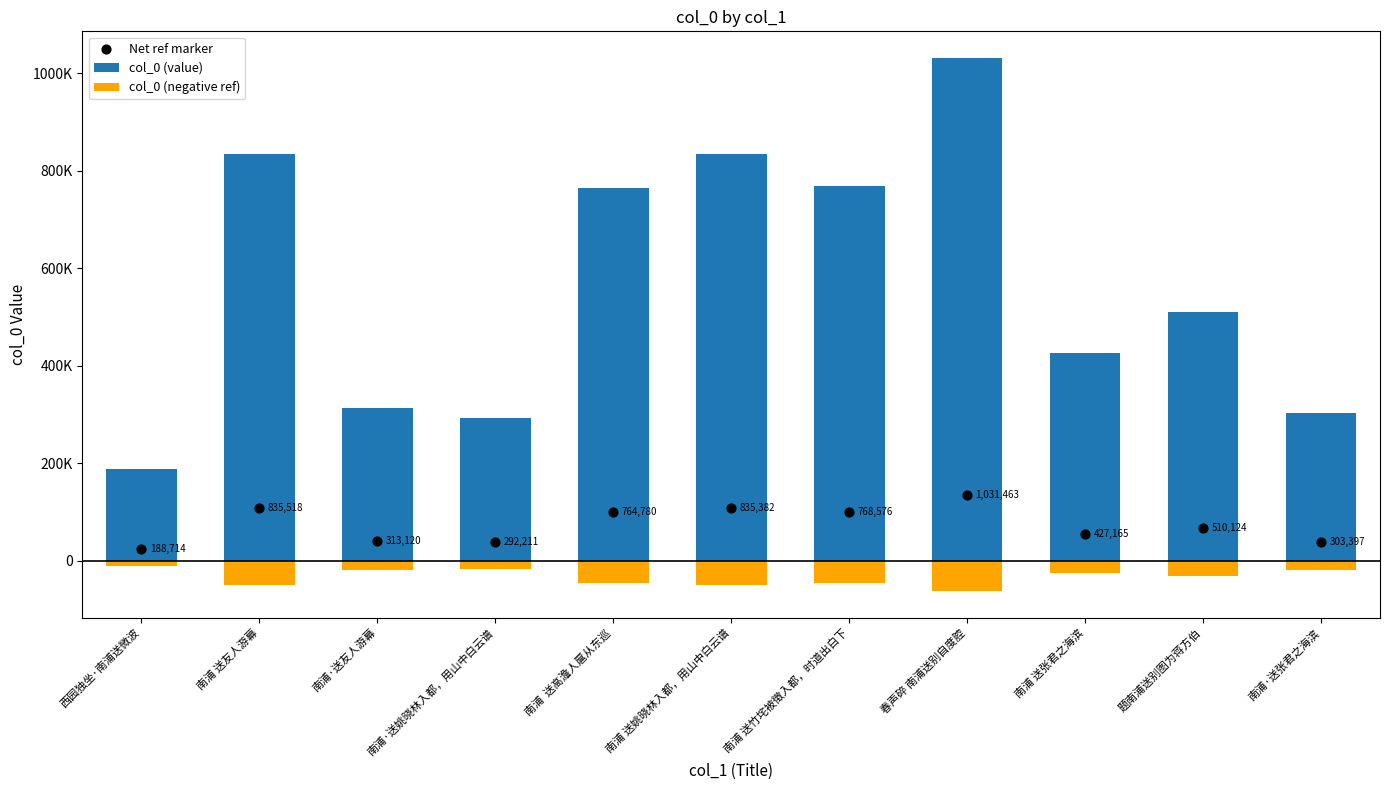

What is the total value across all series at 南浦 送姚晓林入都，用山中白云谱?

893858.7